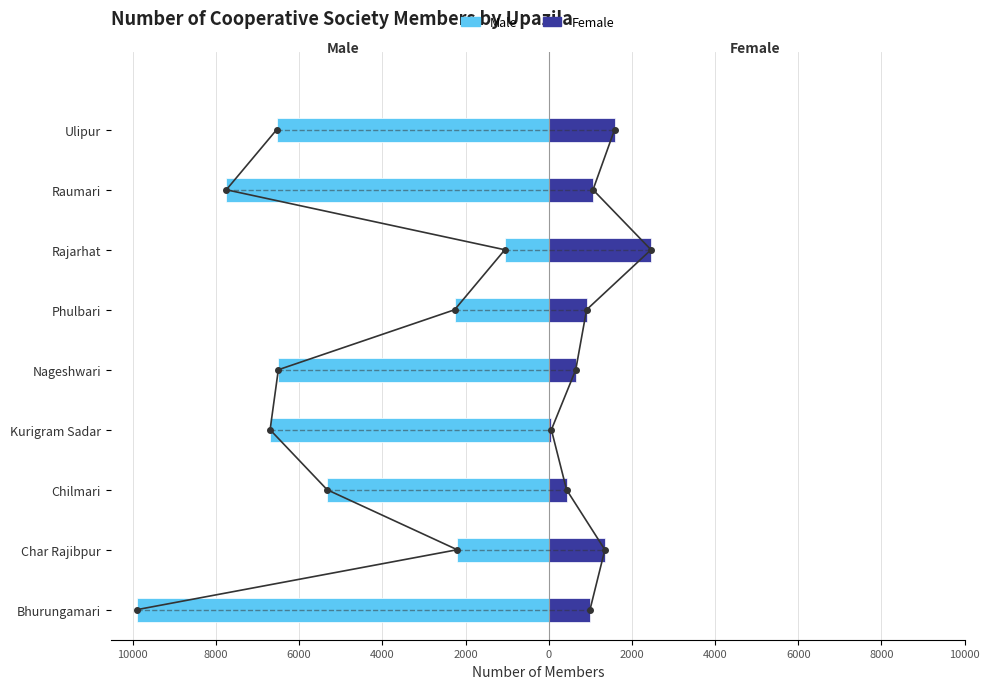

Does the chart contain stacked bars?

No